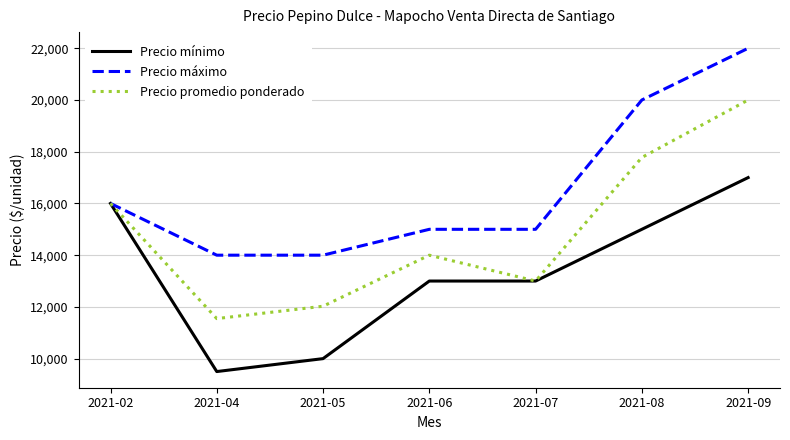

List the series in order of their peak value, lowest first.

Precio mínimo, Precio promedio ponderado, Precio máximo